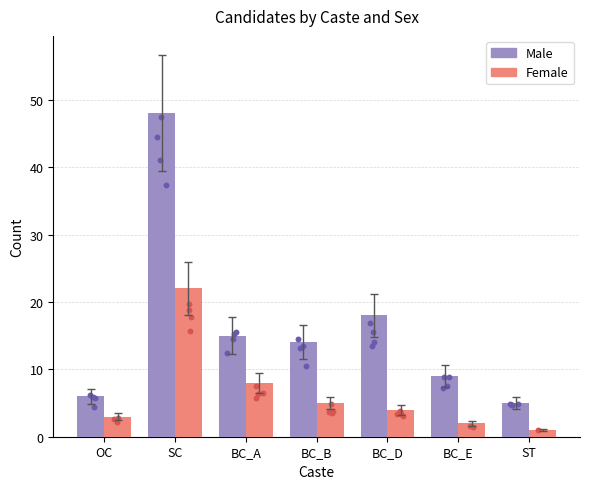

Which series has the largest total across all categories?

Male